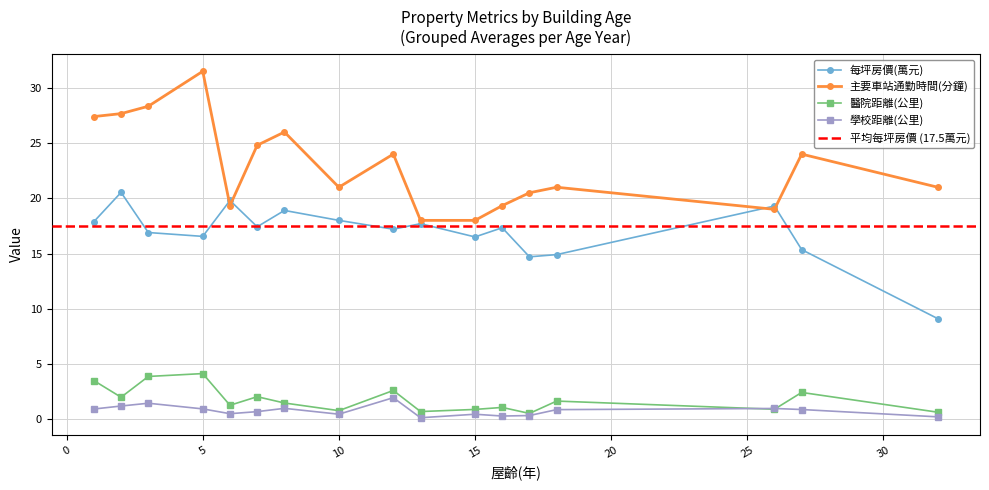

Is it true that 主要車站通勤時間(分鐘) equals 5.8 at 18?

False